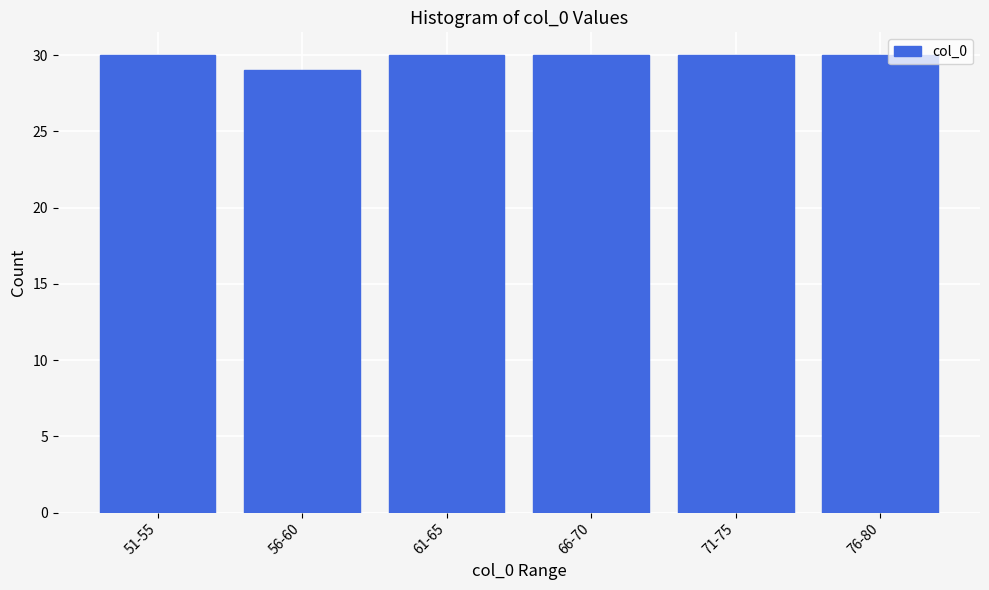

Reading right to left, what are all the values shown in this chart?

76-80=30	71-75=30	66-70=30	61-65=30	56-60=29	51-55=30